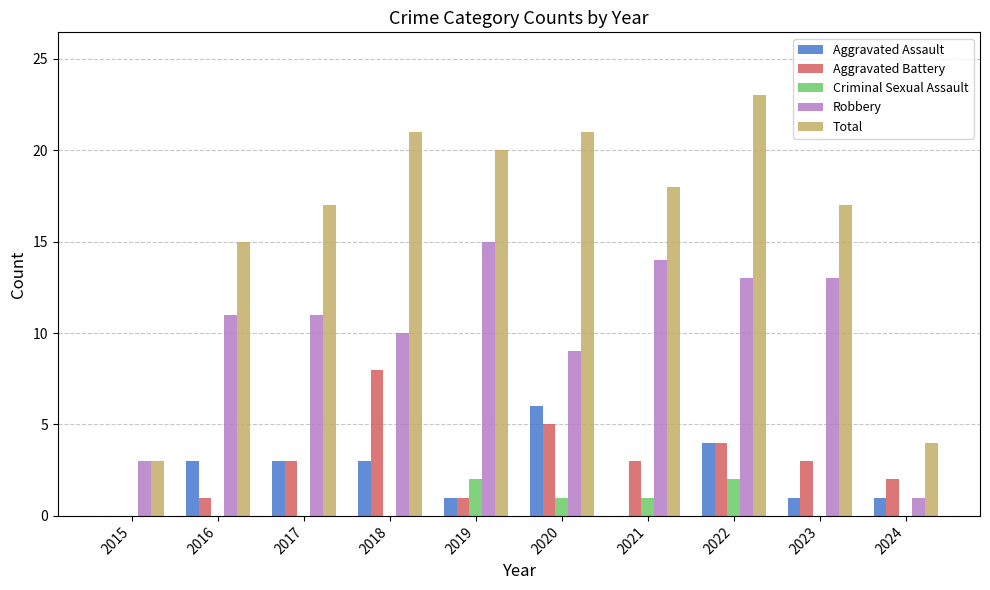

Reading left to right, extract all data points from this chart.

Aggravated Assault: 2015=0	2016=3	2017=3	2018=3	2019=1	2020=6	2021=0	2022=4	2023=1	2024=1
Aggravated Battery: 2015=0	2016=1	2017=3	2018=8	2019=1	2020=5	2021=3	2022=4	2023=3	2024=2
Criminal Sexual Assault: 2015=0	2016=0	2017=0	2018=0	2019=2	2020=1	2021=1	2022=2	2023=0	2024=0
Robbery: 2015=3	2016=11	2017=11	2018=10	2019=15	2020=9	2021=14	2022=13	2023=13	2024=1
Total: 2015=3	2016=15	2017=17	2018=21	2019=20	2020=21	2021=18	2022=23	2023=17	2024=4